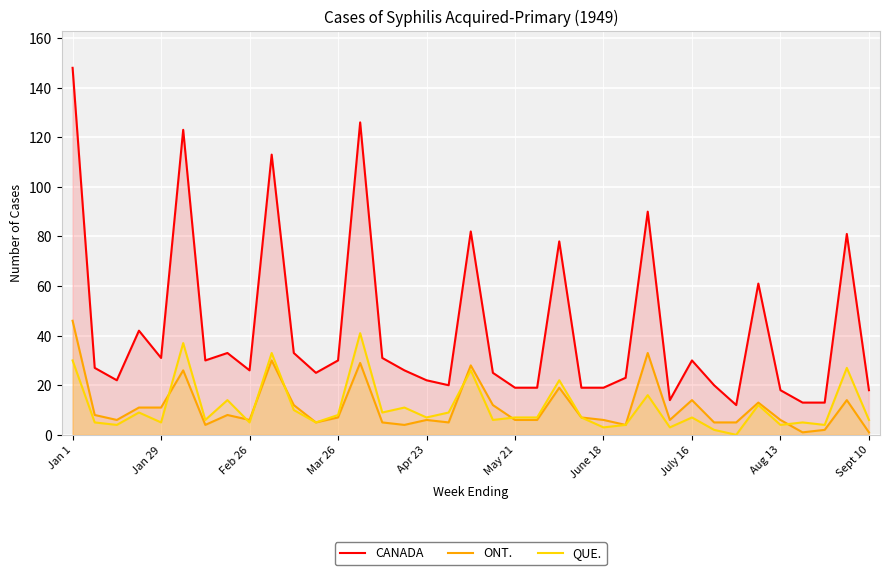

What is the sum of the CANADA values at Jan 1 and 26?

238